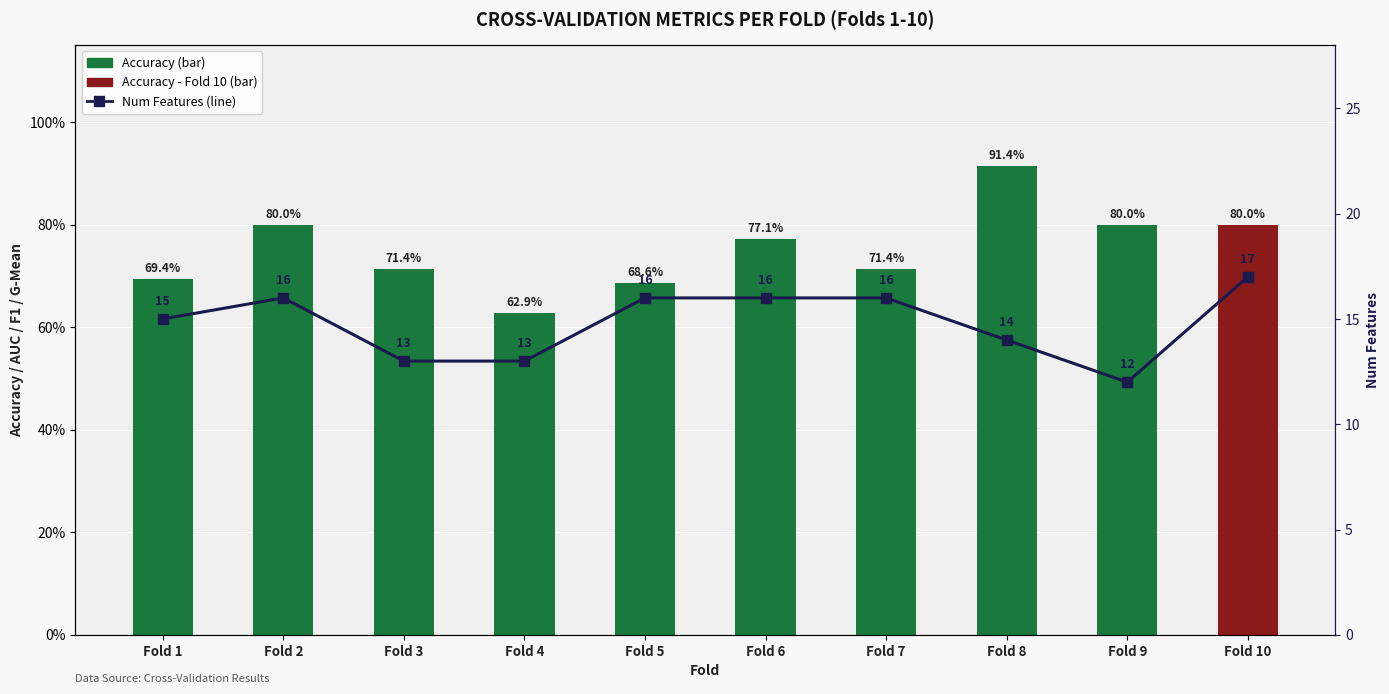

Rank the series at Fold 10 from highest to lowest value.

Num Features, Accuracy